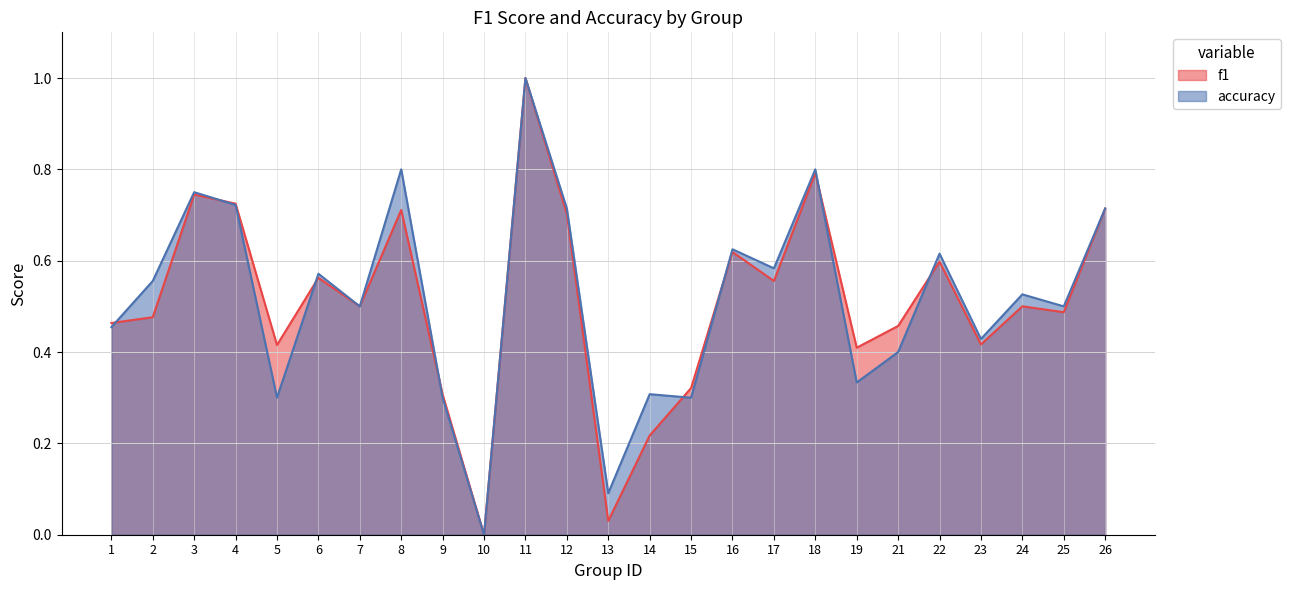

Which series ends up on top after the final intersection of accuracy and f1?

accuracy